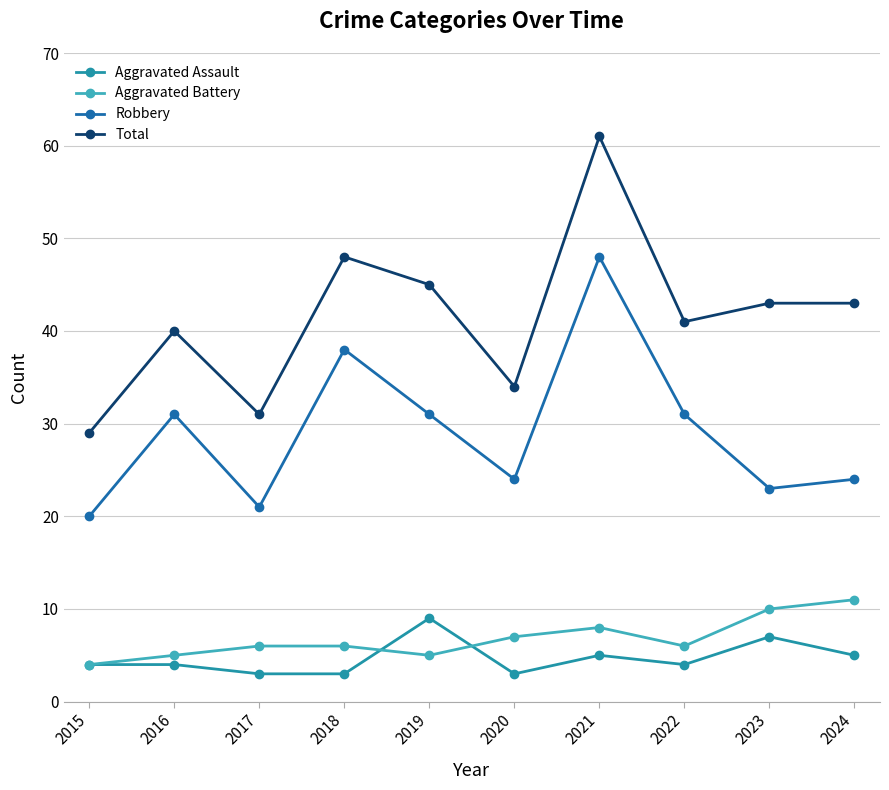

Which series has the largest total across all categories?

Total